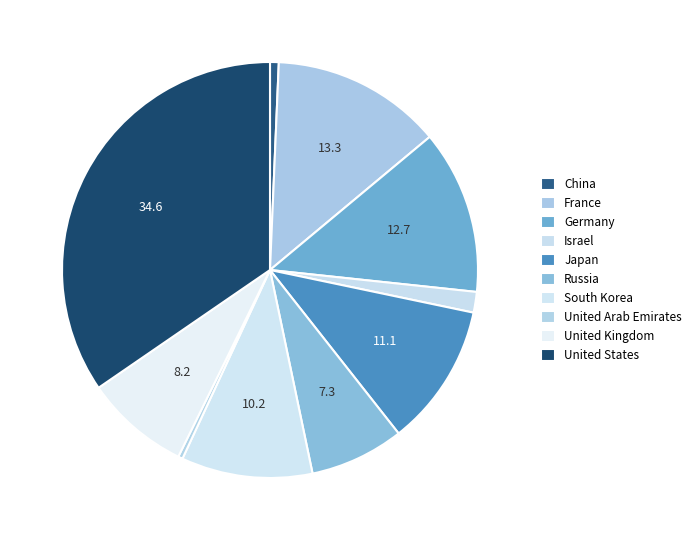

How many segments does this pie chart have?

10